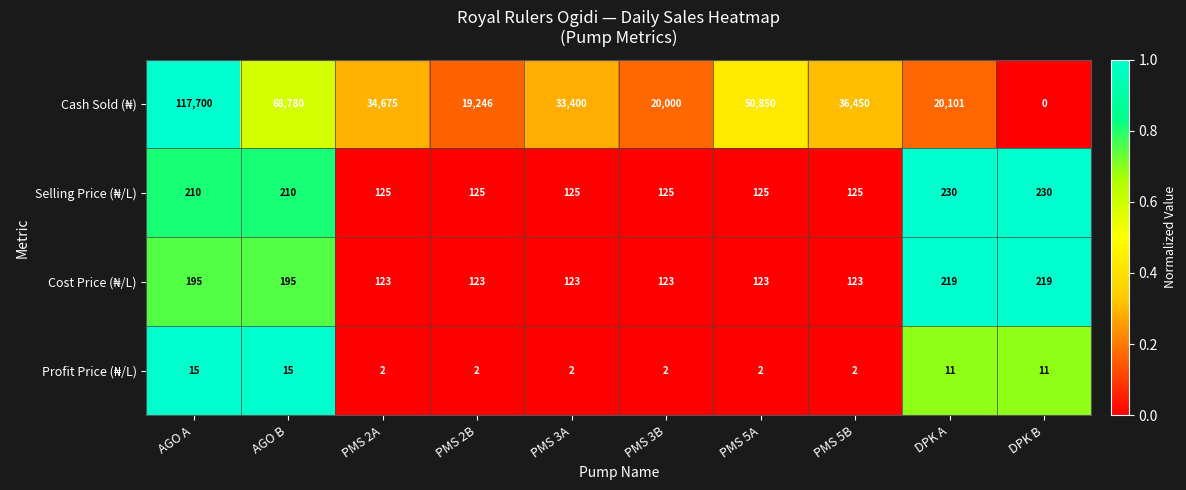

At which category does the chart reach its minimum across all series?

DPK B